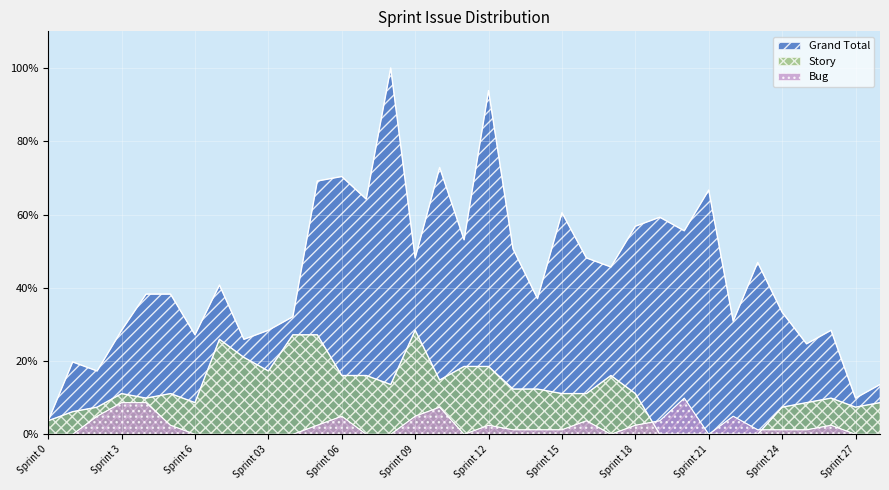

Between which two adjacent categories do Bug and Story first intersect?

Sprint 18 and Sprint 19